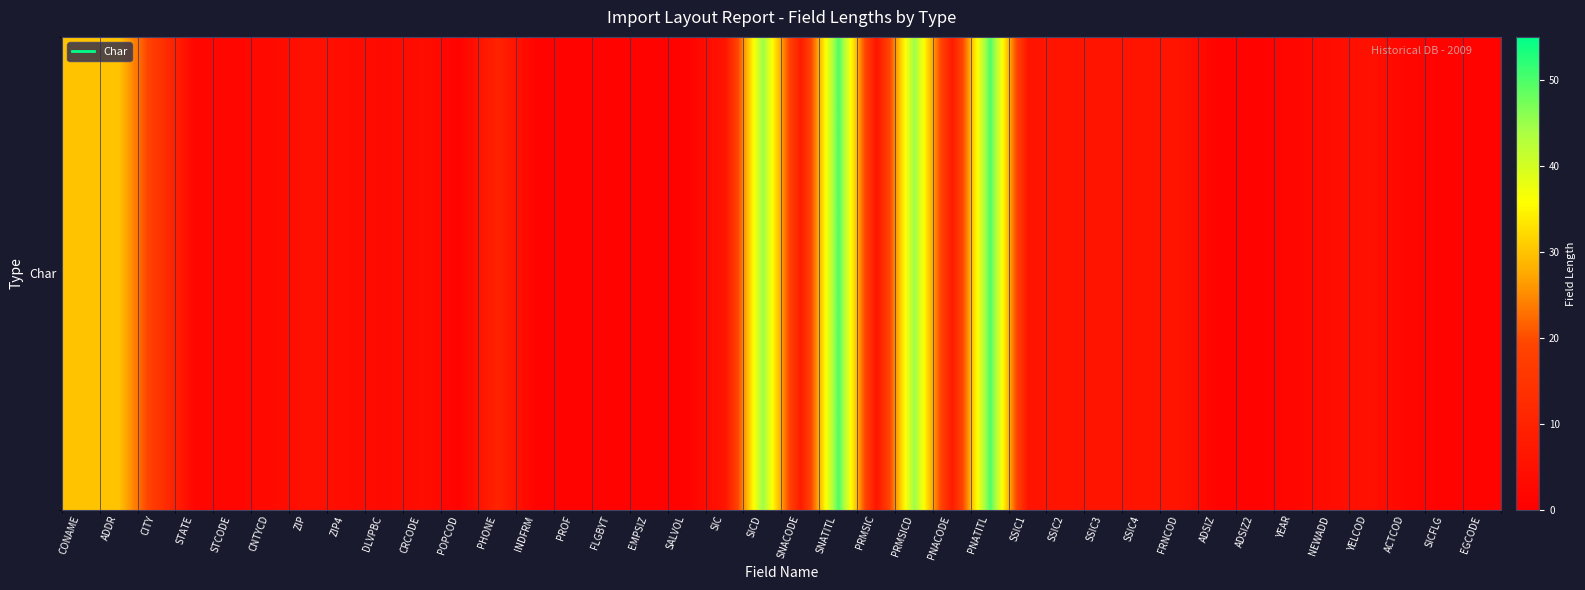

The chart shows a value of 50 at PNATITL. True or false?

True